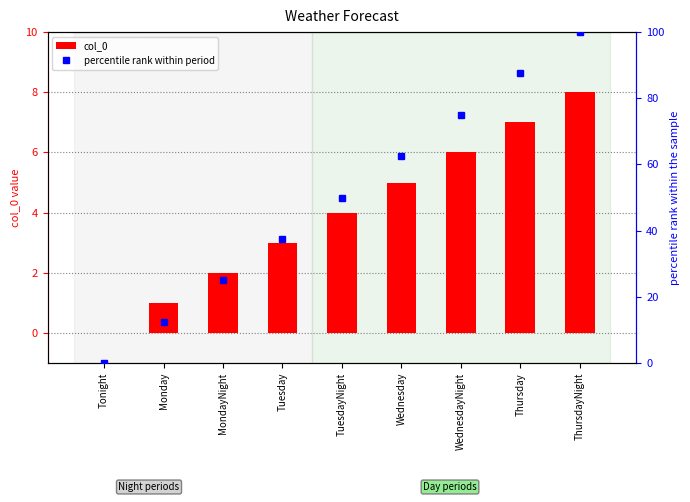

What is the label of the 6th bar from the right?

Tuesday